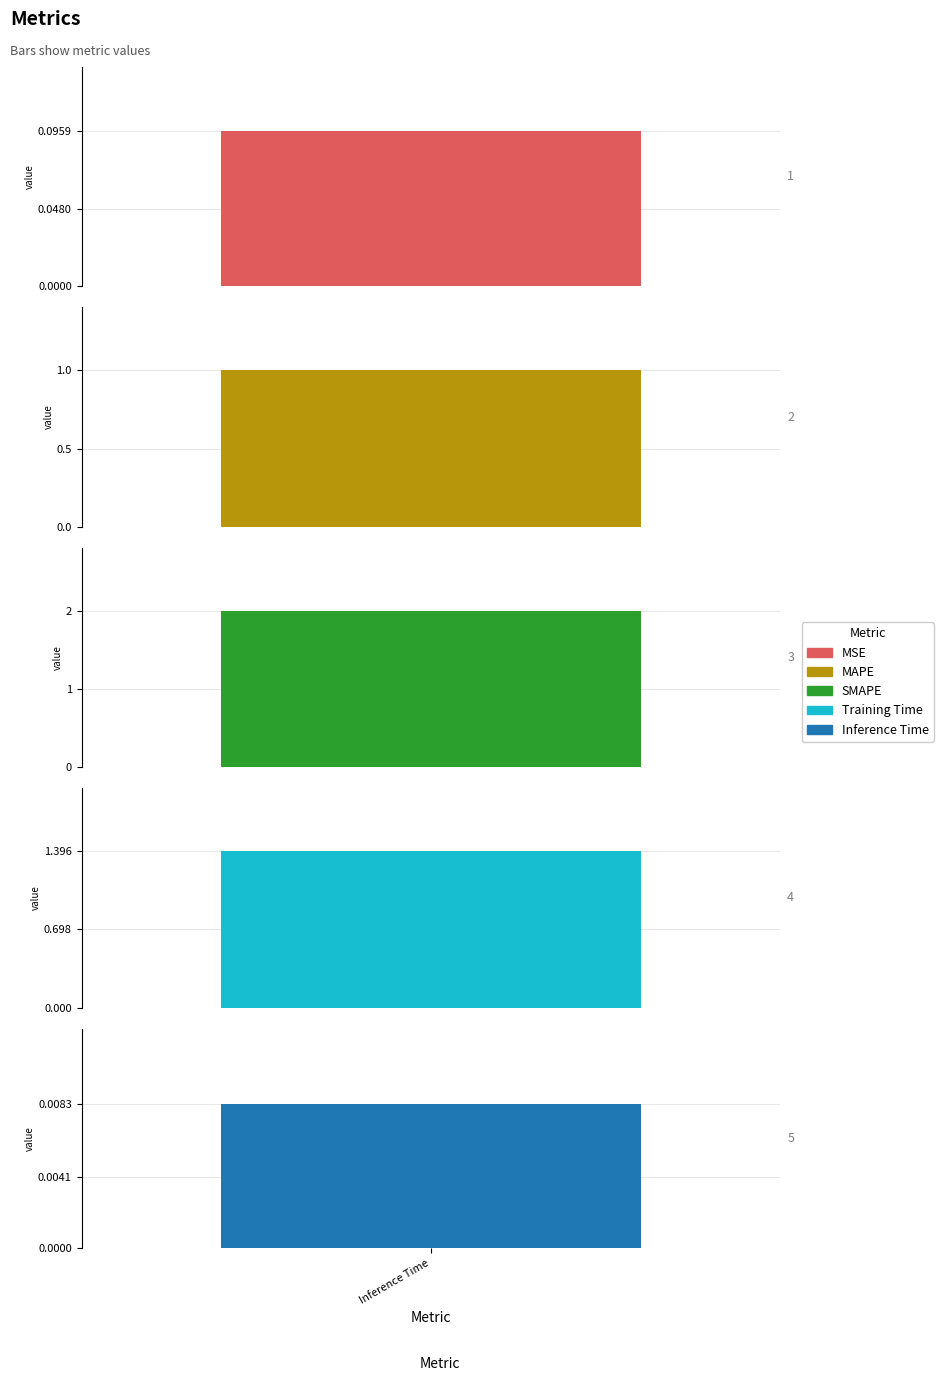

What is the greatest value displayed?

2.0